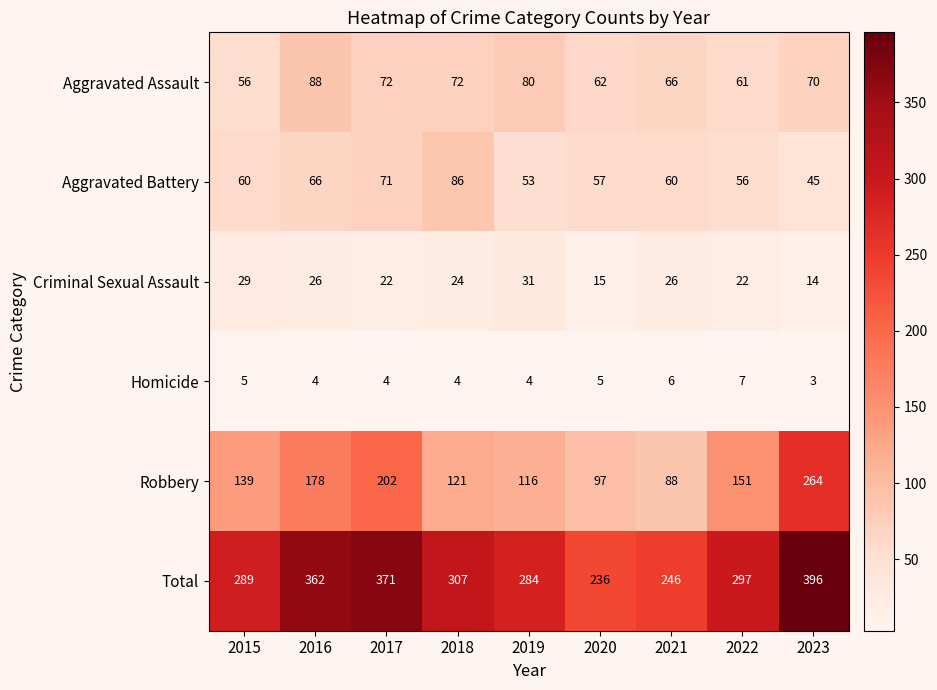

The value of Total at 2023 is 593. True or false?

False